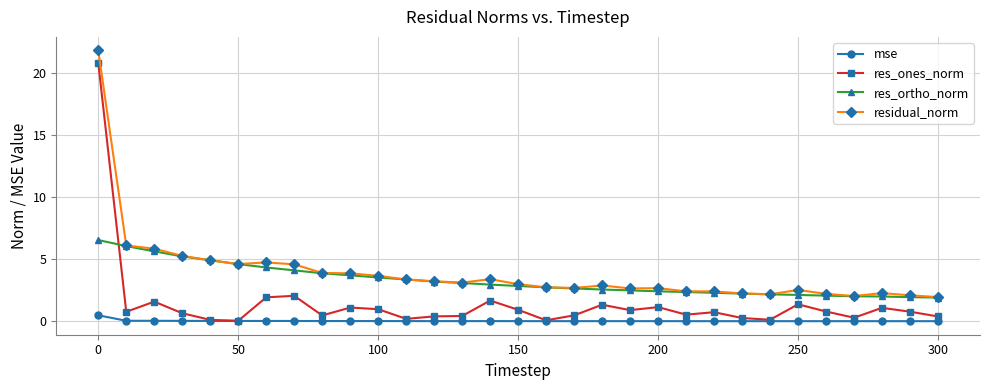

What is the maximum value for res_ortho_norm?

6.5